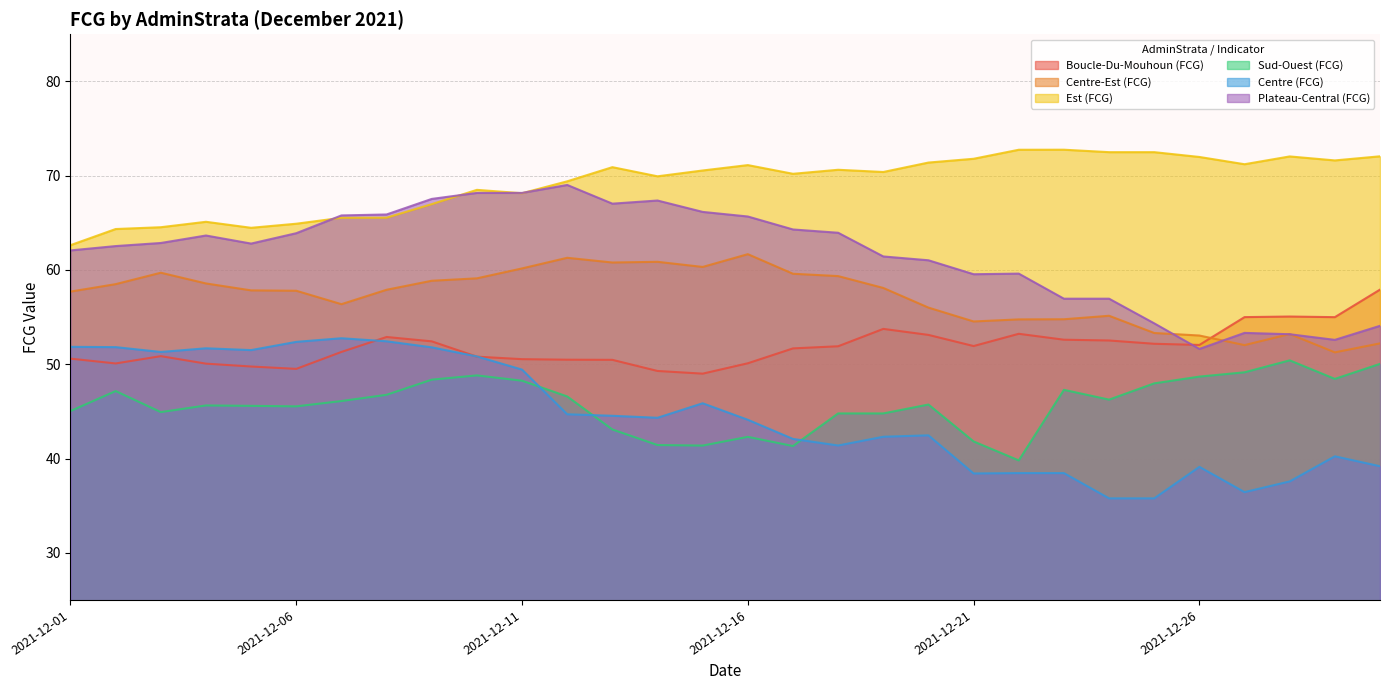

Between 2021-12-15 and 2021-12-05, which is larger?

2021-12-05